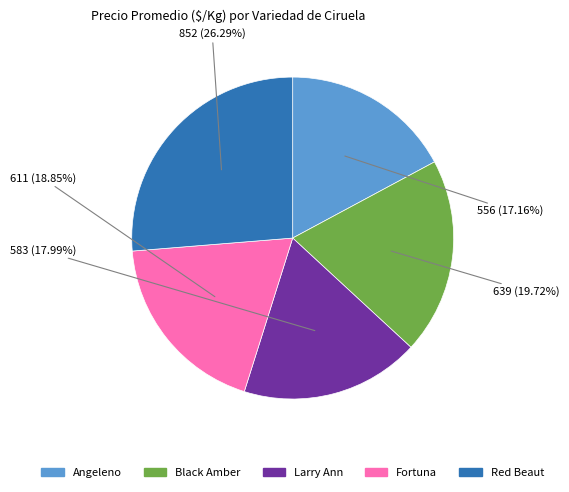

To the nearest percent, what portion does Fortuna represent?

19%